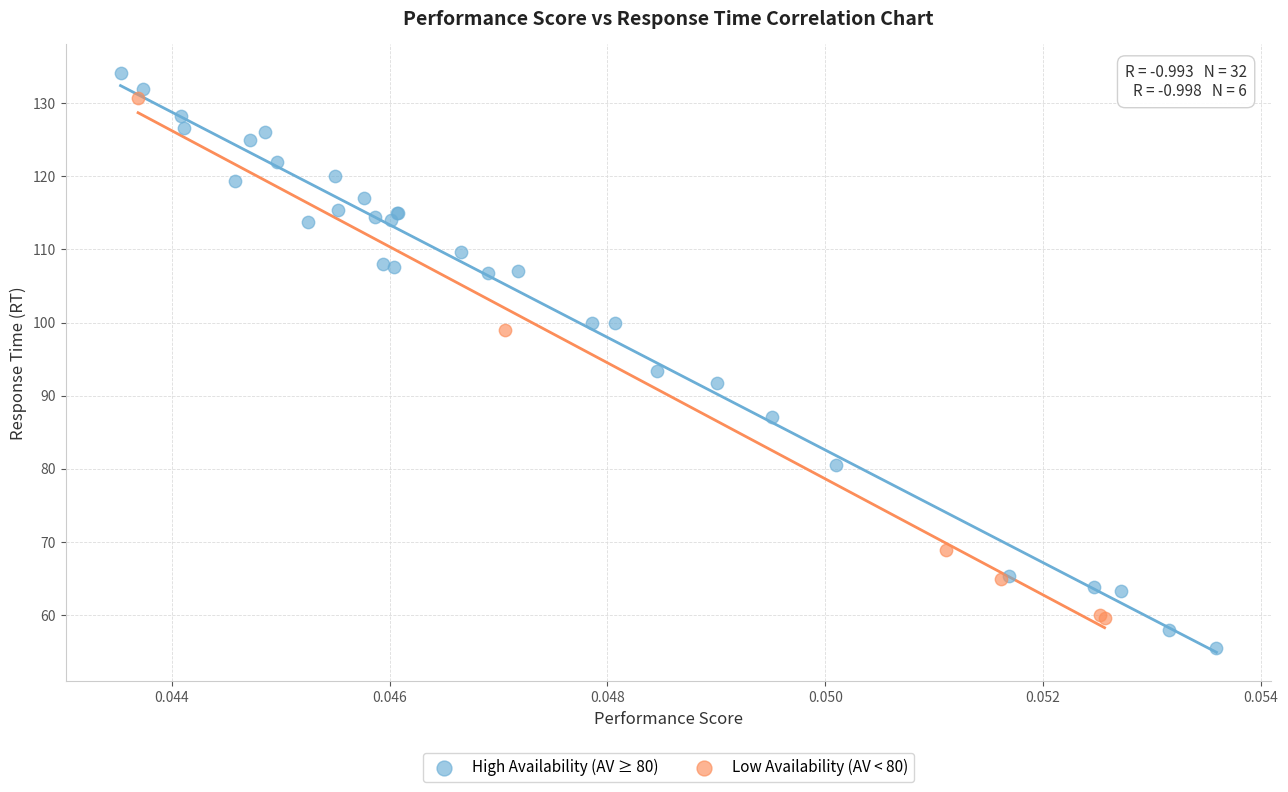

Which series contains the lowest Y value?

High Availability (AV ≥ 80)